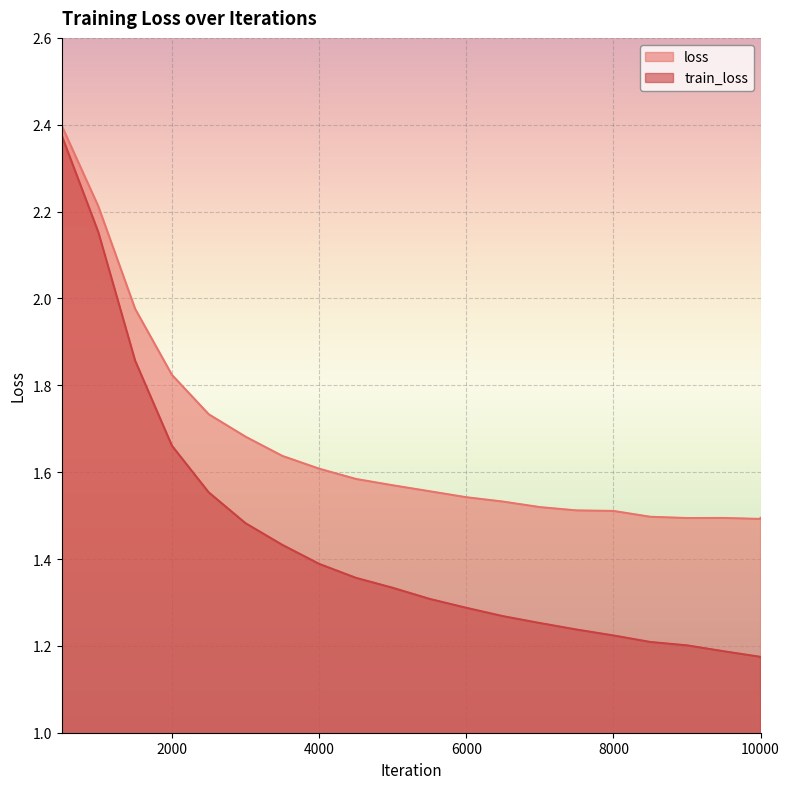

True or false: train_loss and loss cross at least once.

False